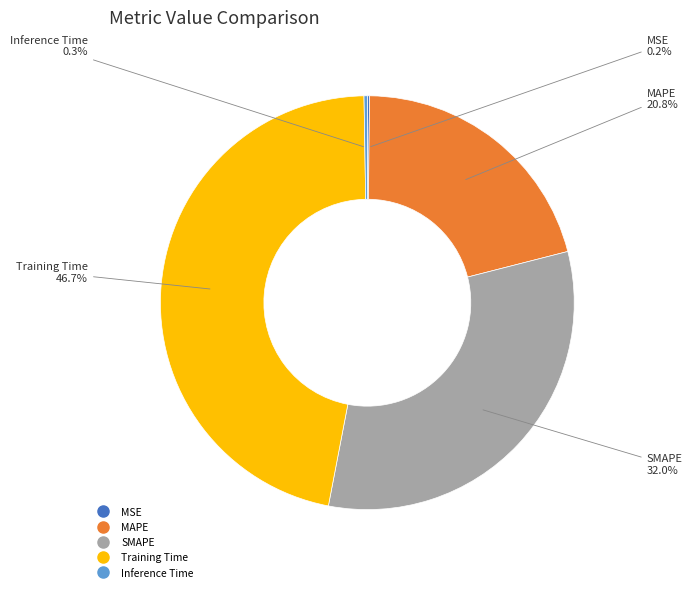

What is the largest slice in the pie chart?

Training Time